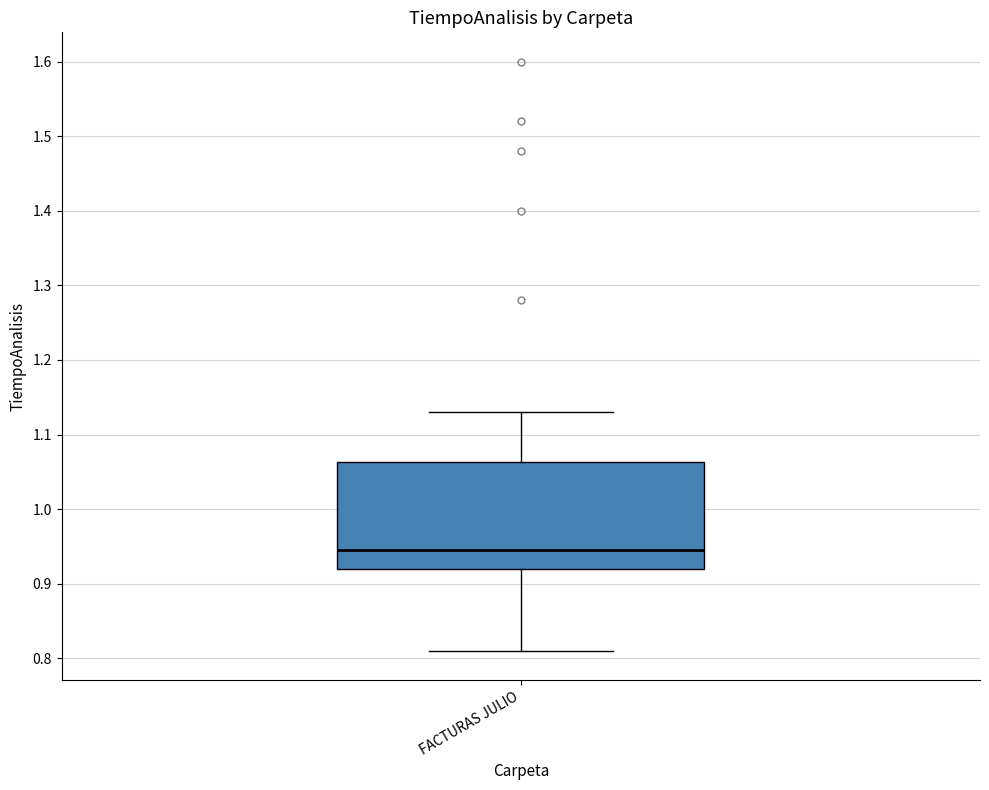

Where does the median line of the box for FACTURAS JULIO sit on the y-axis? The values are not printed on the chart, so give them approximately, as read against the axis.

0.95